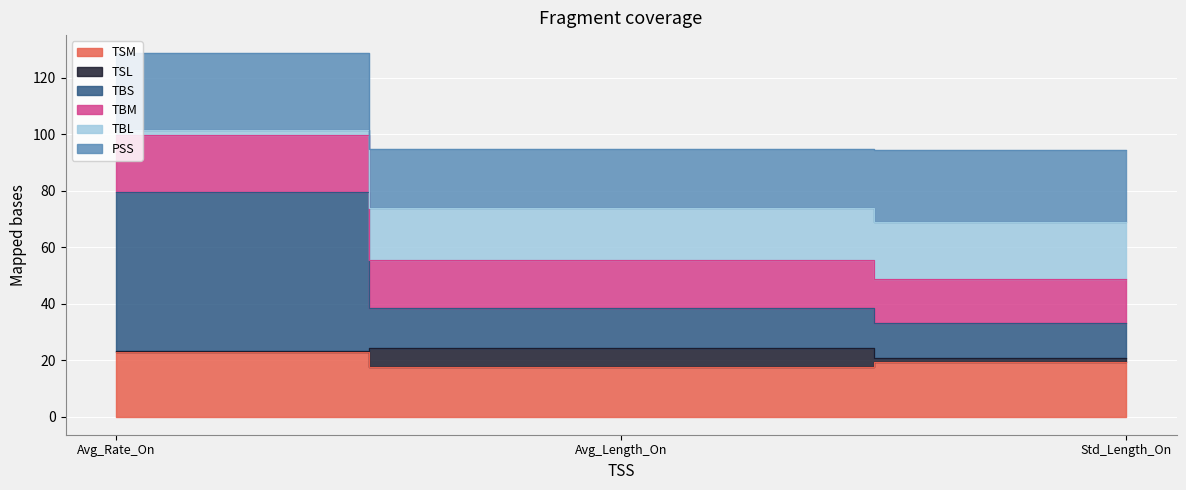

At which label is TBM closest to 85?

Avg_Length_On